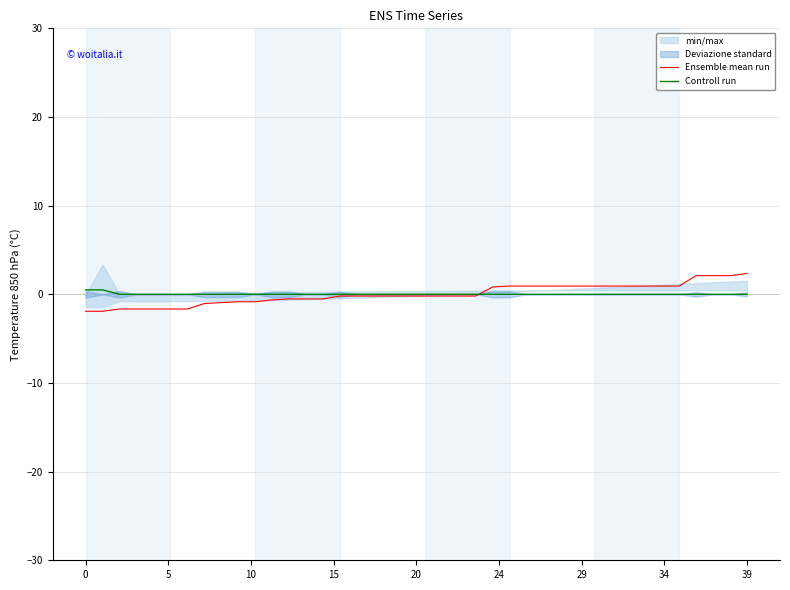

How many Controll run values are between 0 and 1?

40